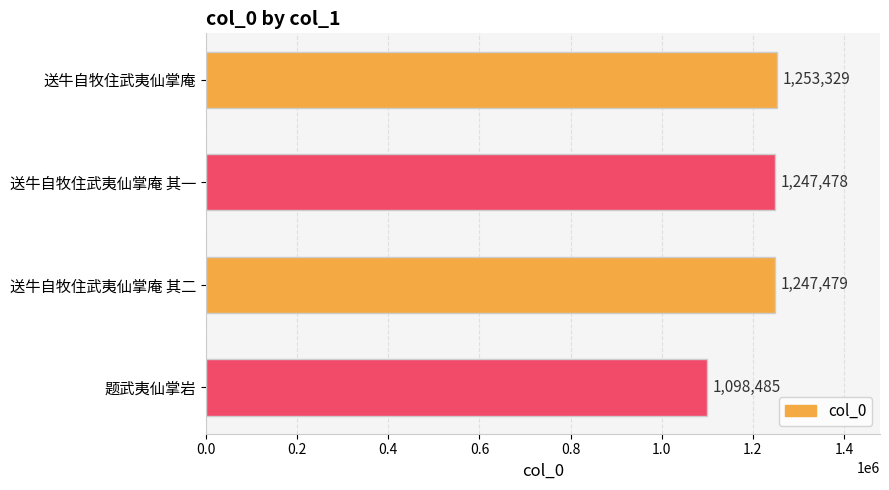

List the labels in order of value, largest first.

送牛自牧住武夷仙掌庵, 送牛自牧住武夷仙掌庵 其二, 送牛自牧住武夷仙掌庵 其一, 题武夷仙掌岩